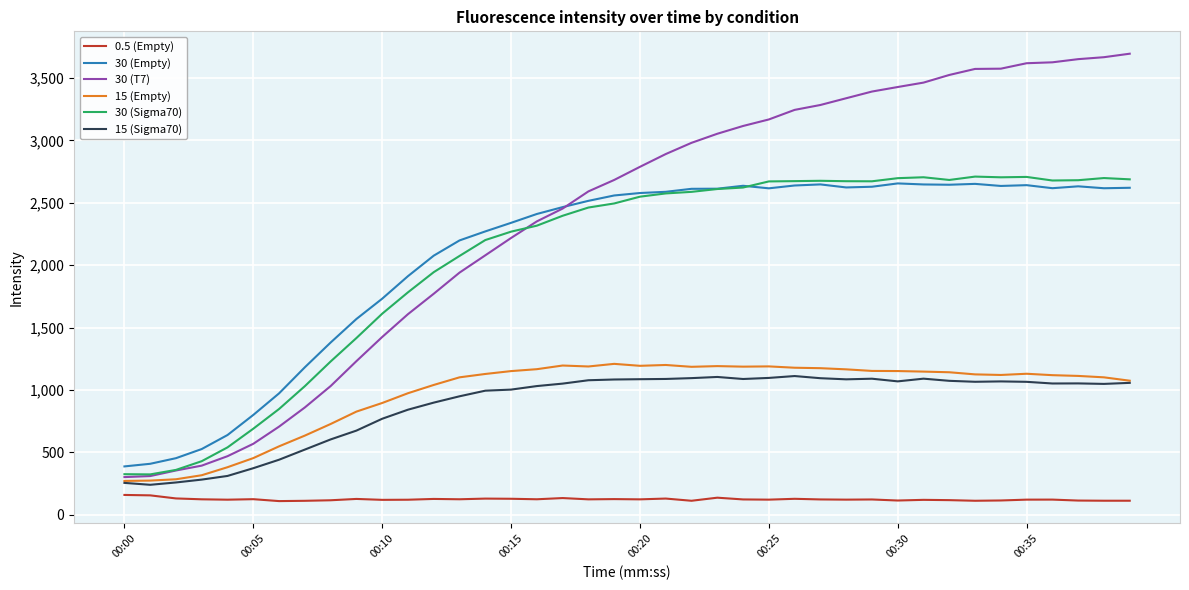

True or false: 30 (Sigma70) and 0.5 (Empty) intersect in this chart.

False